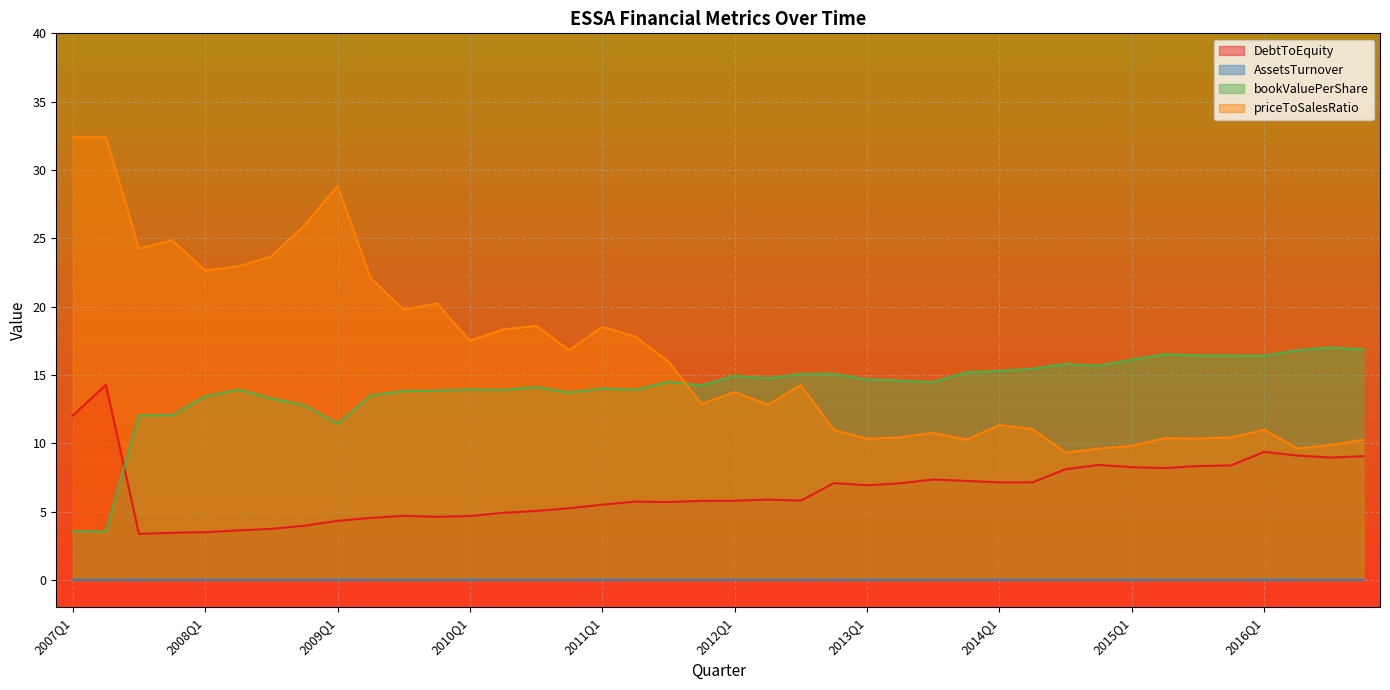

True or false: priceToSalesRatio has a value of 11.3 at 2014Q1.

True